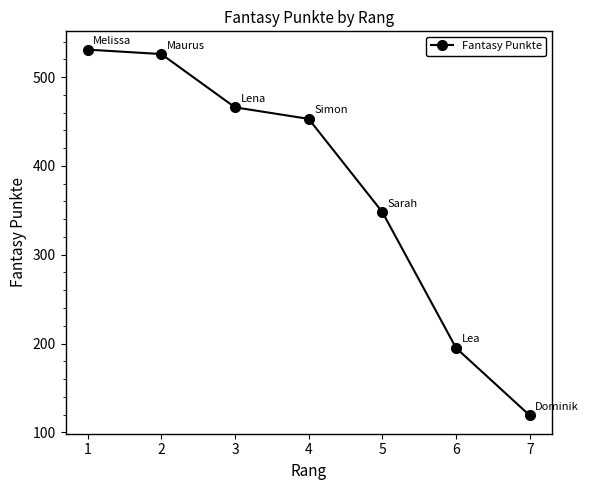

Reading left to right, extract all data points from this chart.

1=531	2=526	3=466	4=453	5=348	6=195	7=119